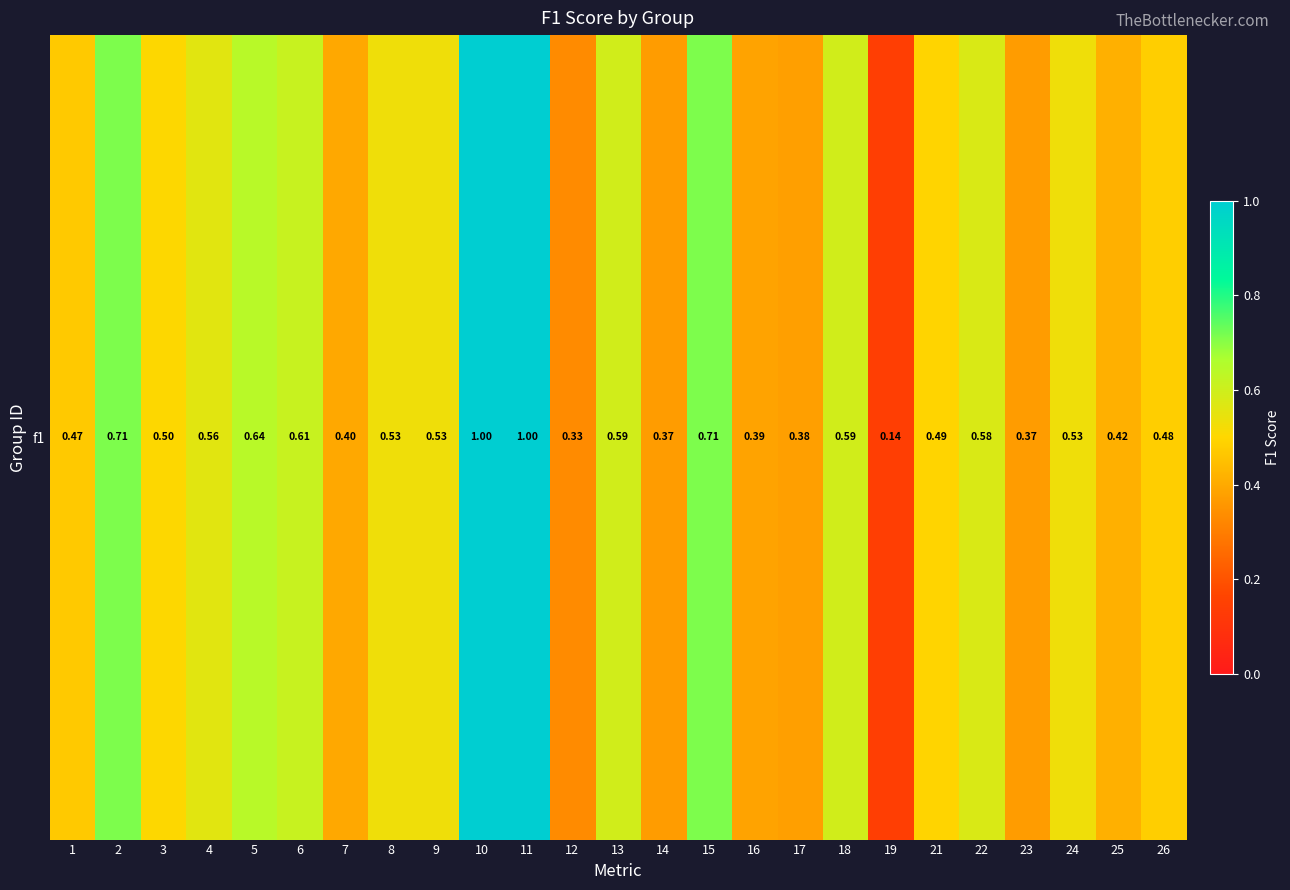

What is the change in value from 3 to 25?

-0.1